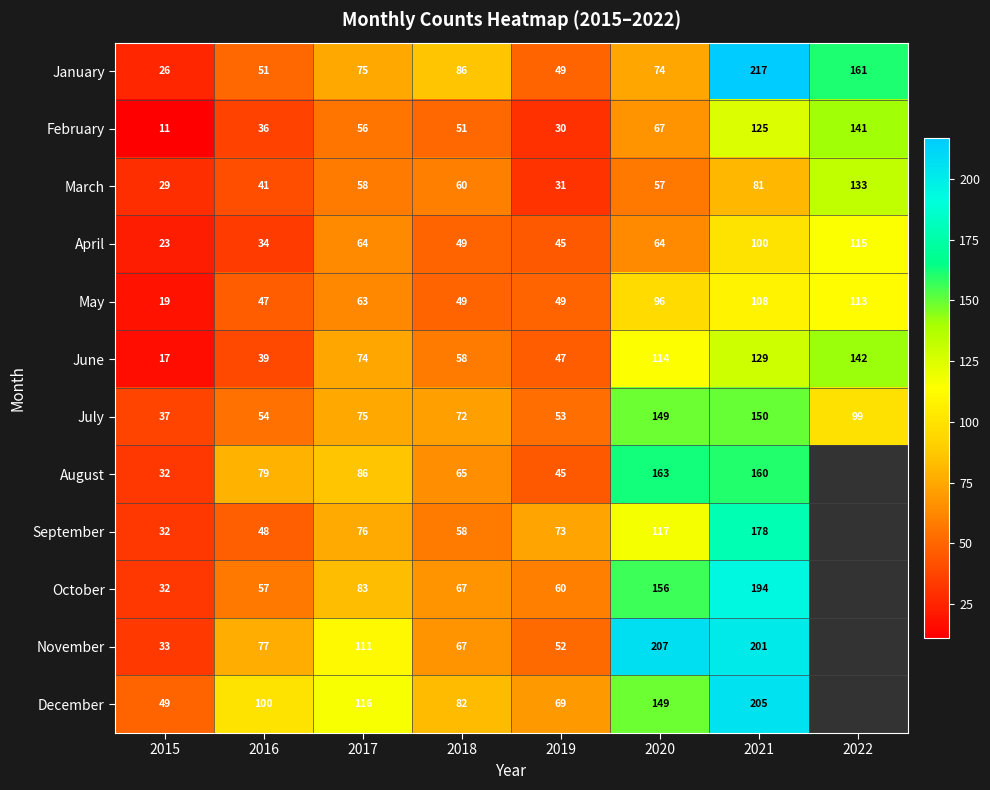

What is the sum of the December values at 2015 and 2018?

131